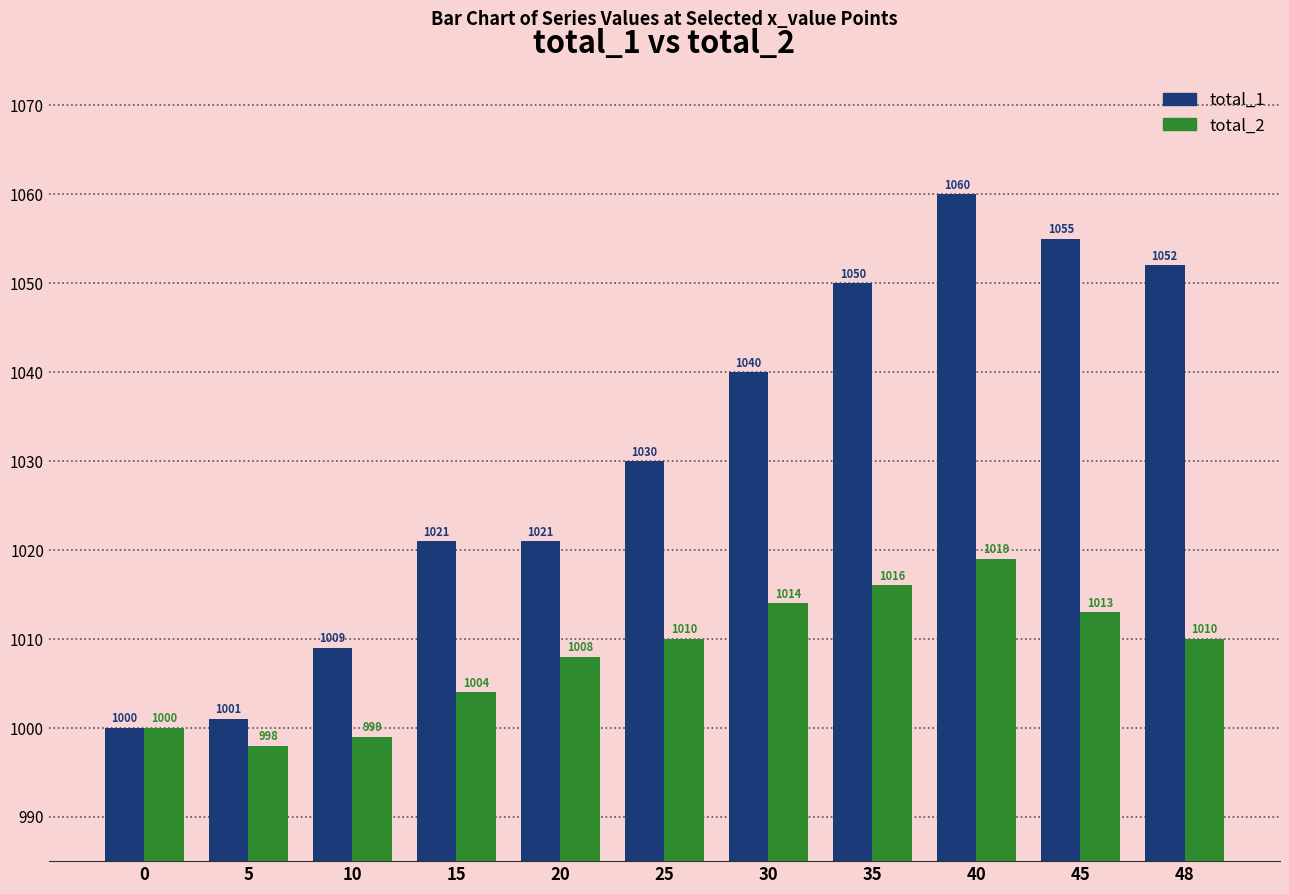

The total_2 series shows 1761 at 0. True or false?

False